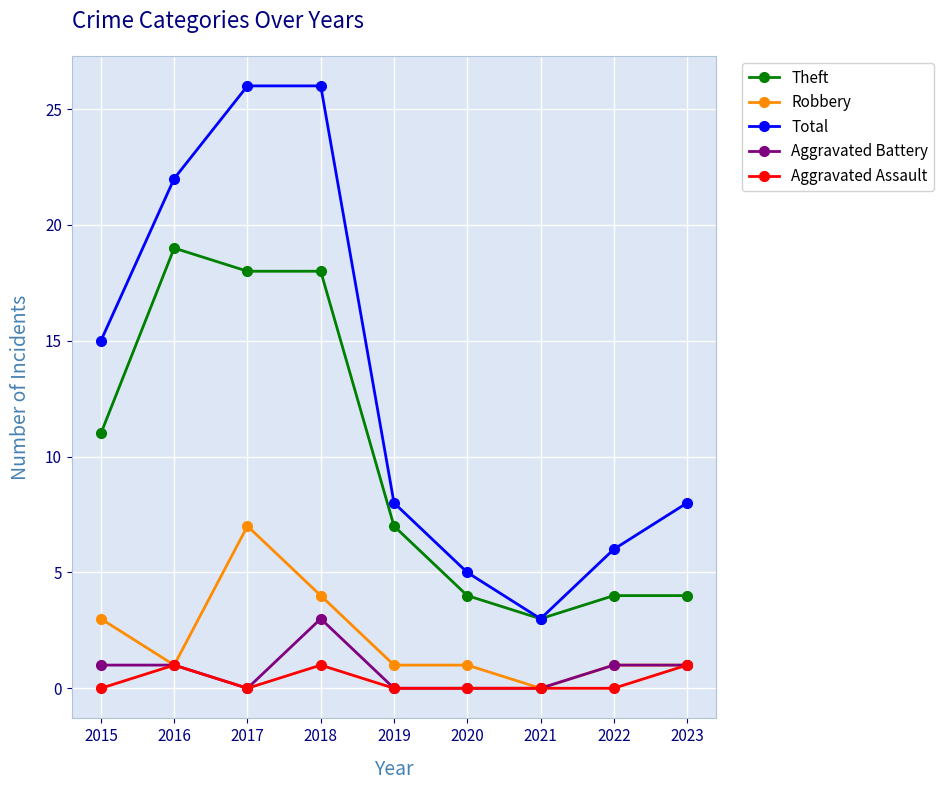

At which label does Robbery reach its minimum?

2021